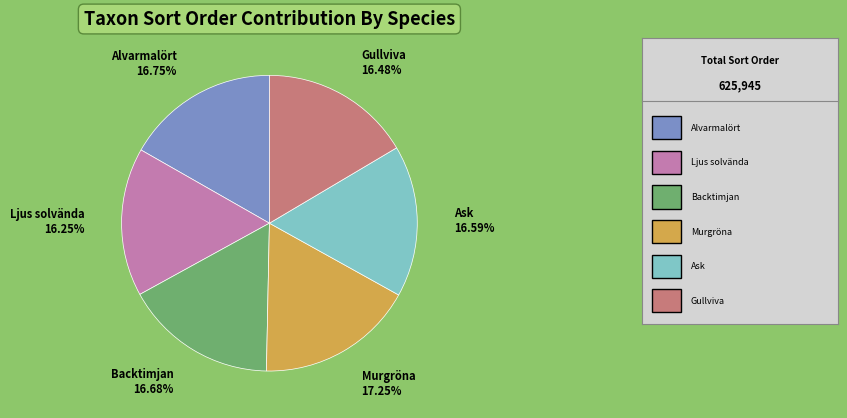

Is there any slice that represents more than half of the pie?

No